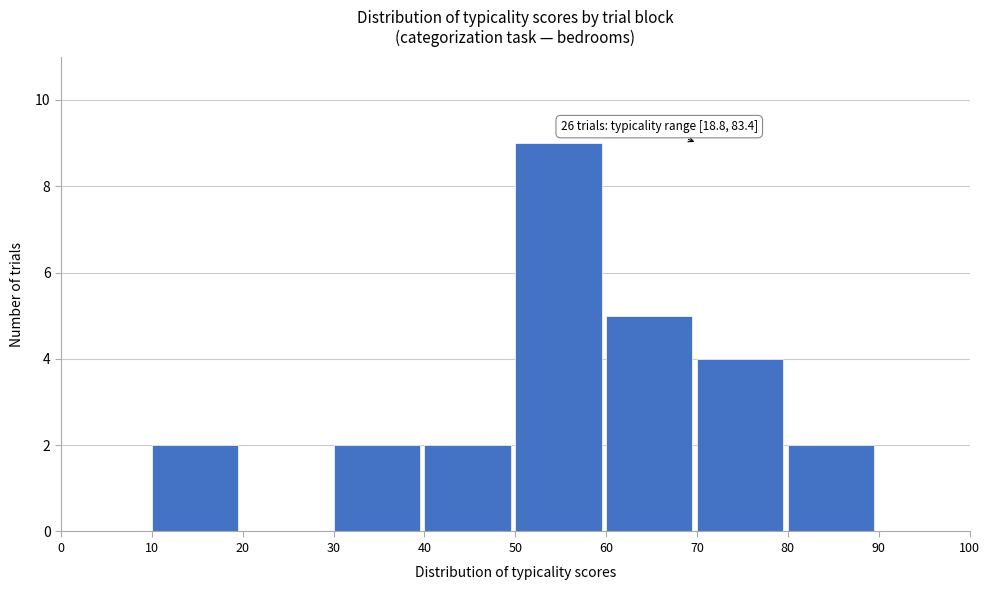

Over which range of the x-axis is the bar tallest?

50 to 60